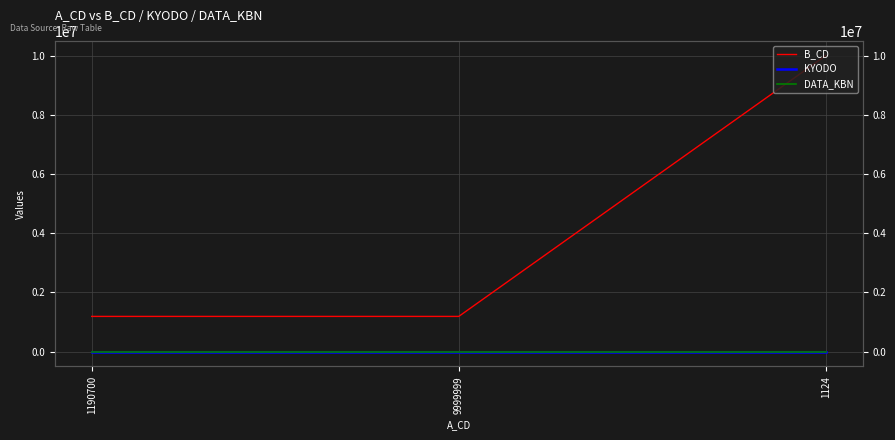

Does the chart display data point markers on the line(s)?

No